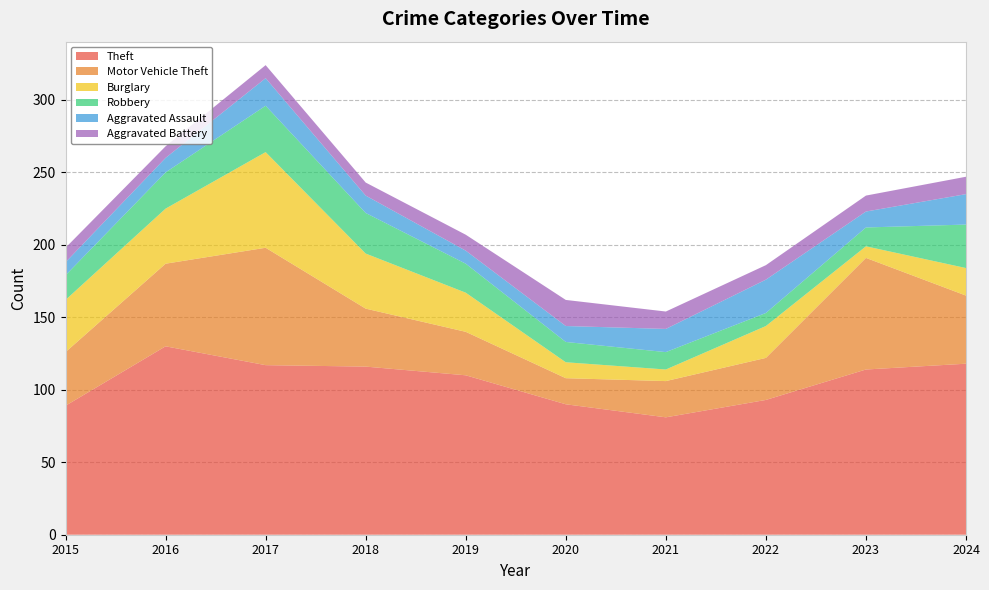

Reading left to right, list all the values displayed in this chart.

Theft: 2015=89	2016=130	2017=117	2018=116	2019=110	2020=90	2021=81	2022=93	2023=114	2024=118
Motor Vehicle Theft: 2015=37	2016=57	2017=81	2018=40	2019=30	2020=18	2021=25	2022=29	2023=77	2024=47
Burglary: 2015=36	2016=38	2017=66	2018=38	2019=27	2020=11	2021=8	2022=22	2023=8	2024=19
Robbery: 2015=17	2016=25	2017=32	2018=28	2019=20	2020=14	2021=12	2022=9	2023=13	2024=30
Aggravated Assault: 2015=9	2016=10	2017=19	2018=12	2019=9	2020=11	2021=16	2022=23	2023=11	2024=21
Aggravated Battery: 2015=10	2016=8	2017=9	2018=9	2019=11	2020=18	2021=12	2022=10	2023=11	2024=12